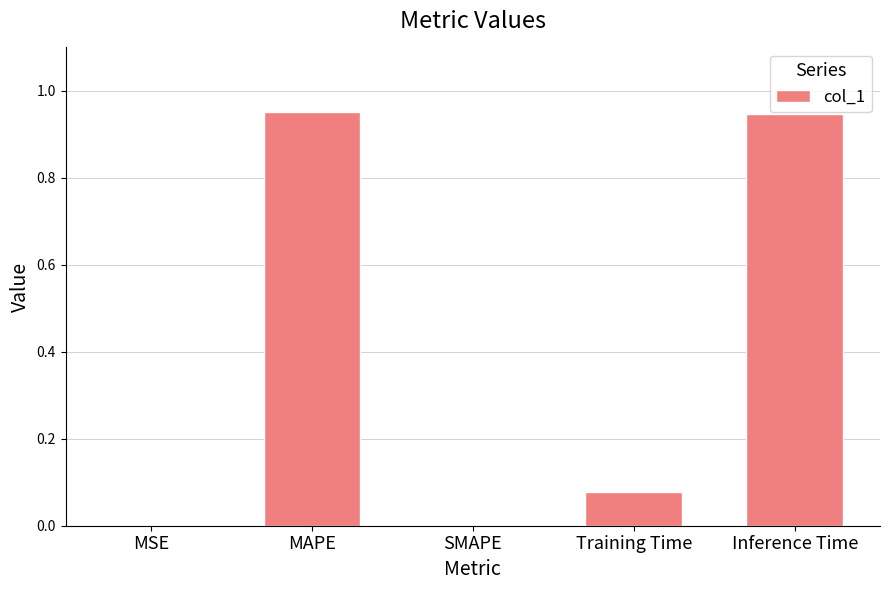

What is the sum of all values?

2.0